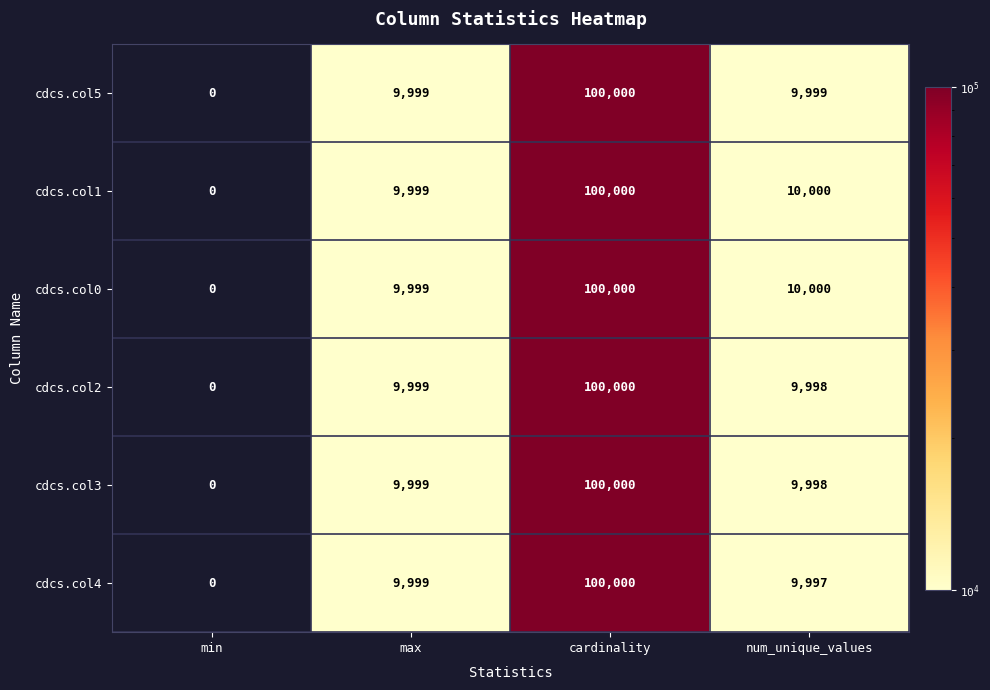

The value of cdcs.col5 at max is 9999. True or false?

True